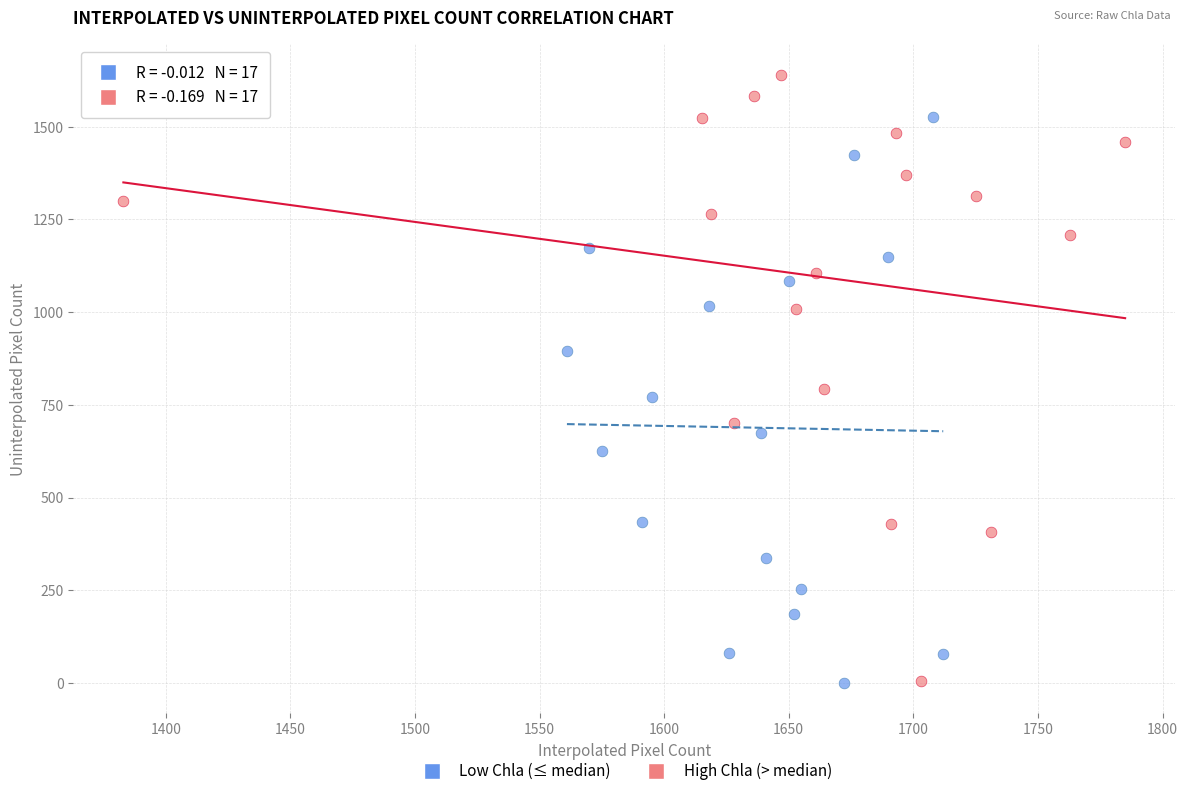

Which series contains the highest Y value?

High Chla (> median)